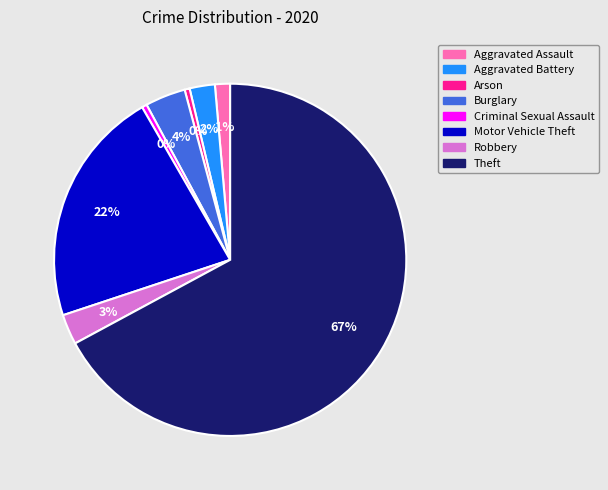

To the nearest percent, what percentage of the pie is Aggravated Battery?

2%